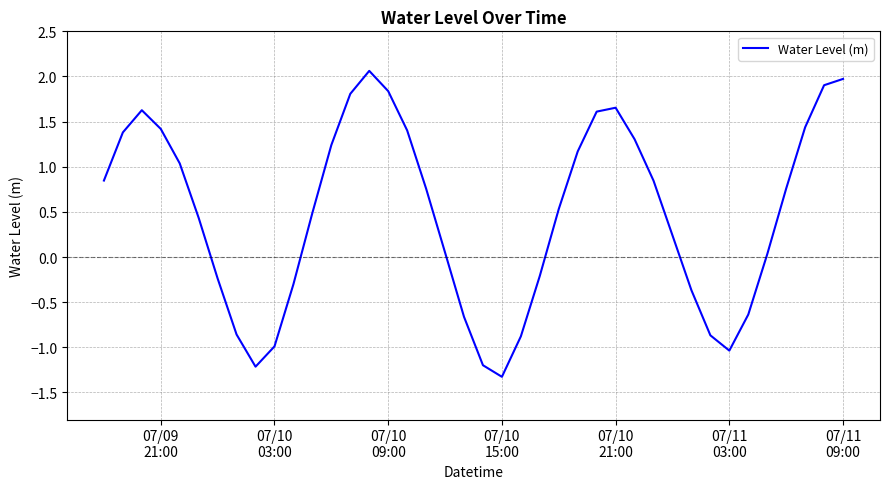

What is the maximum value shown in the chart?

2.1